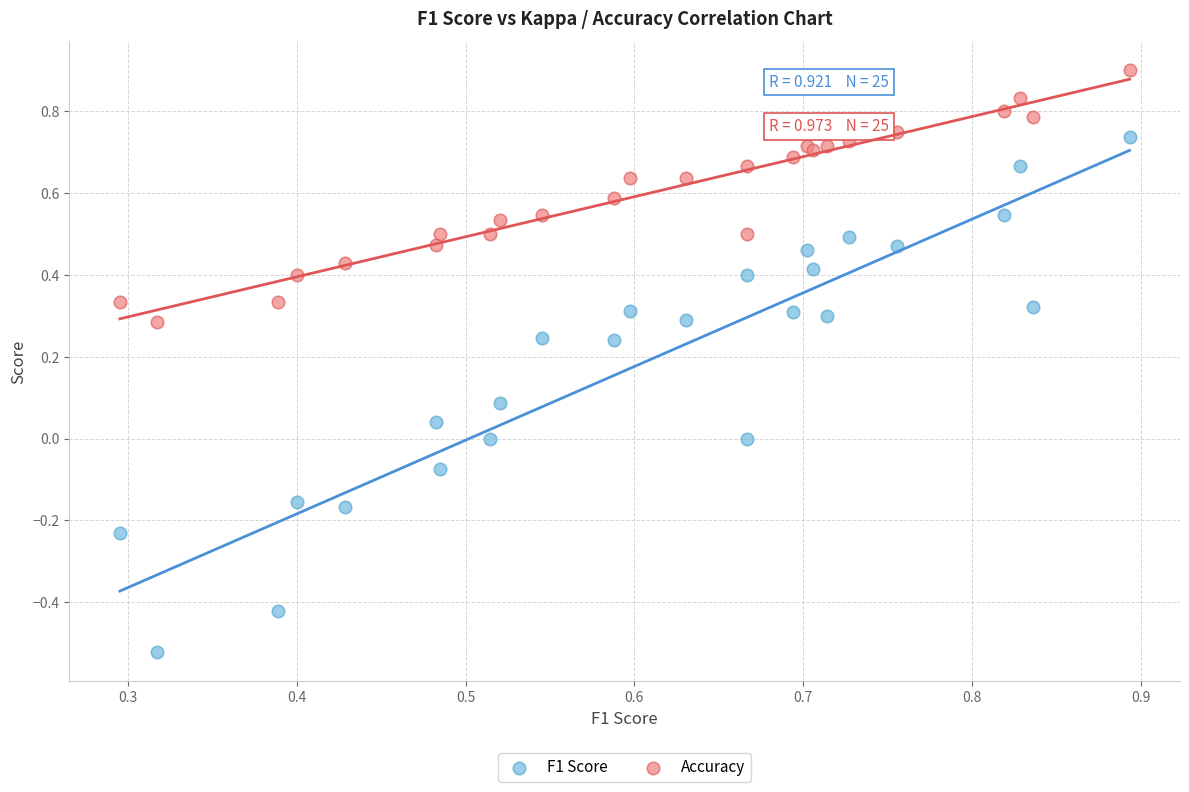

Which series has the largest Y range (max minus min)?

F1 Score